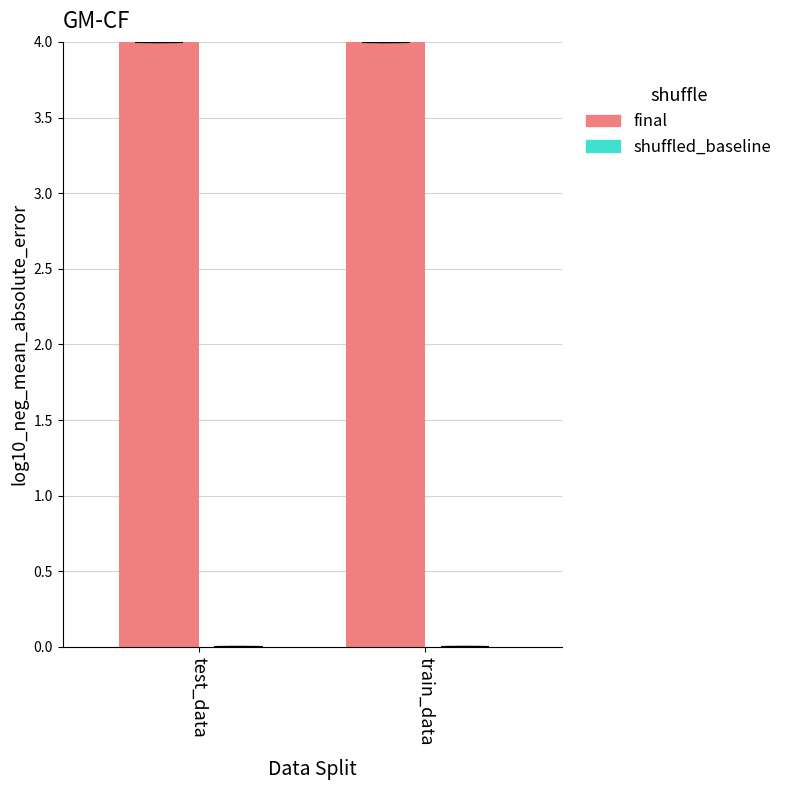

Reading right to left, transcribe all the data shown in this chart.

final: 4.0	4.0
shuffled_baseline: 0.0	0.0